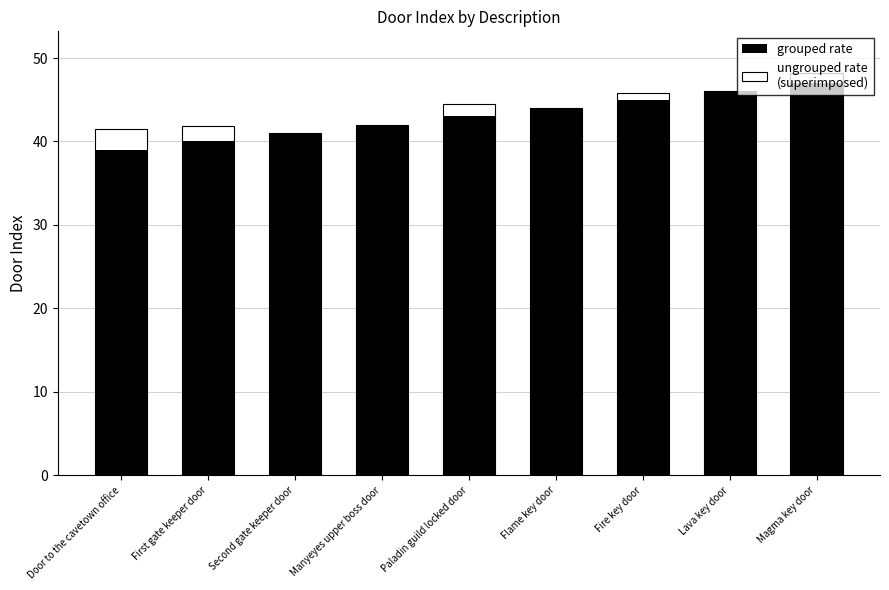

List the series in order of their peak value, highest first.

ungrouped rate
(superimposed), grouped rate